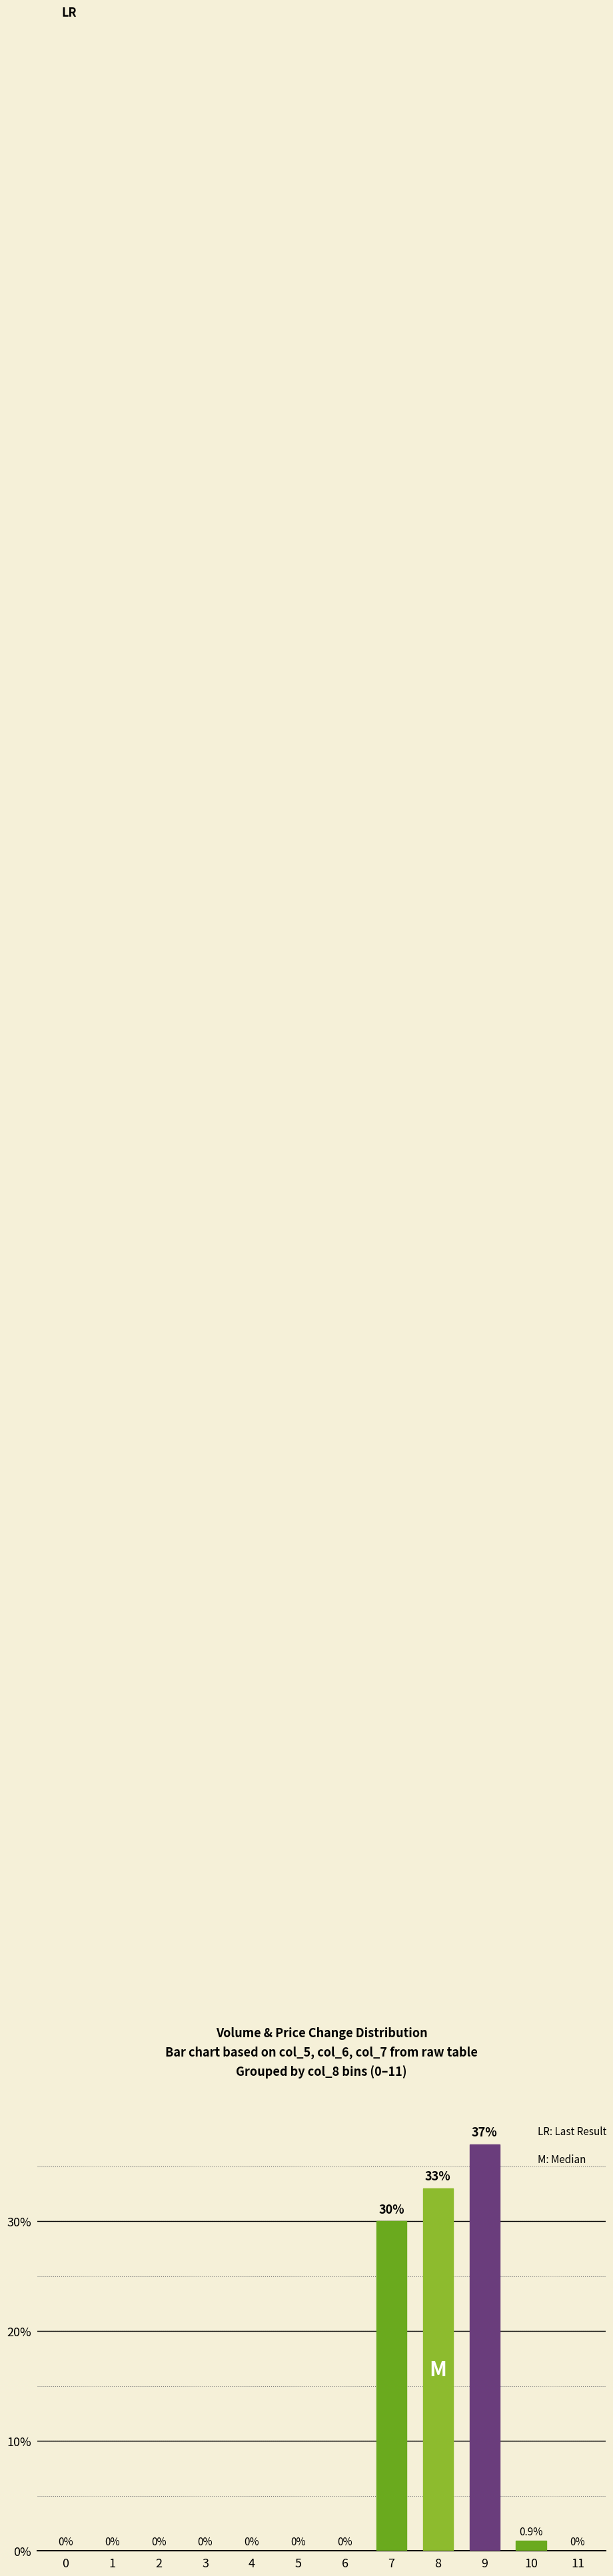

At which label is the value closest to 18?

7